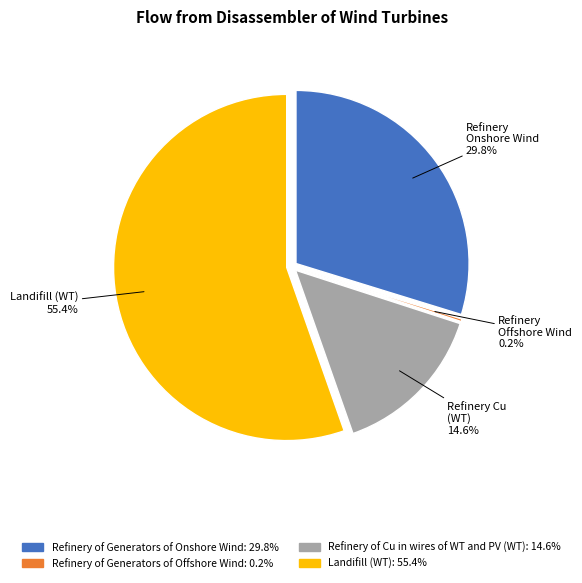

To the nearest percent, what is the difference between the largest and smallest slice percentages?

55%